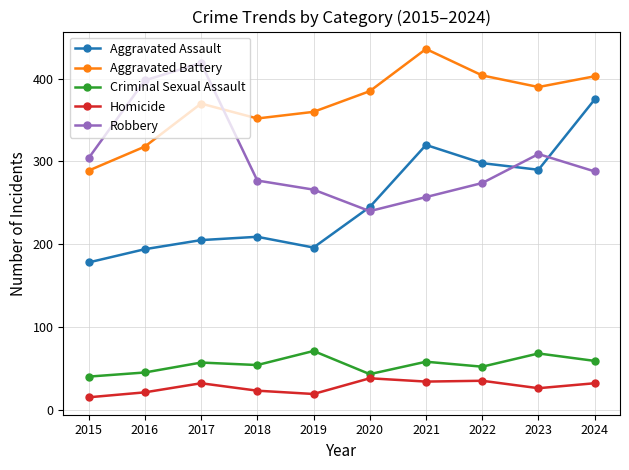

Is the value of Aggravated Assault at 2016 greater than the value of Homicide at 2016?

Yes